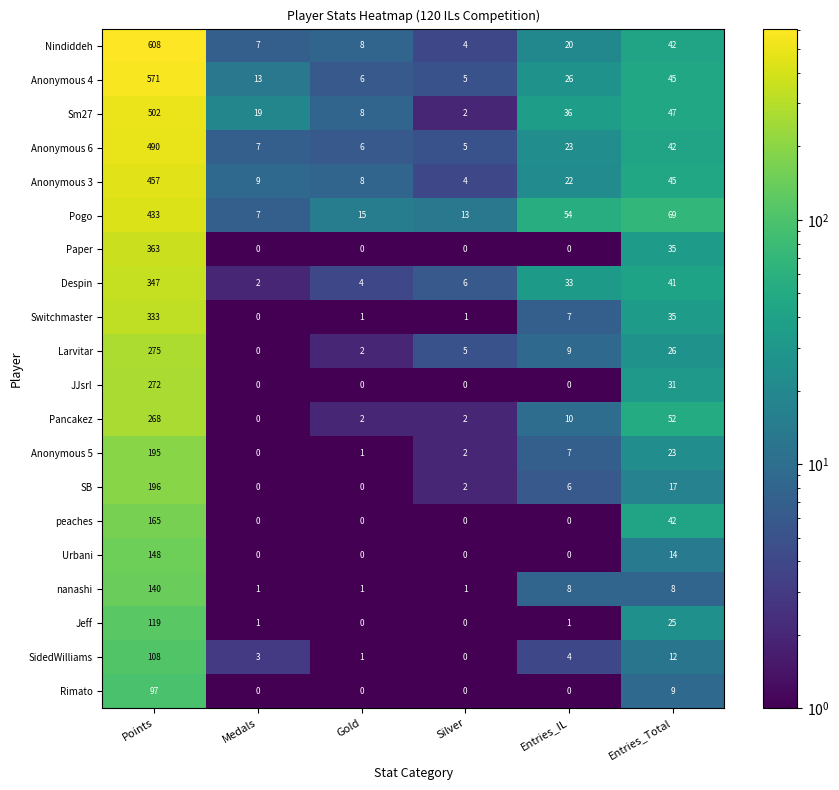

What is the sum of all SB values?

221